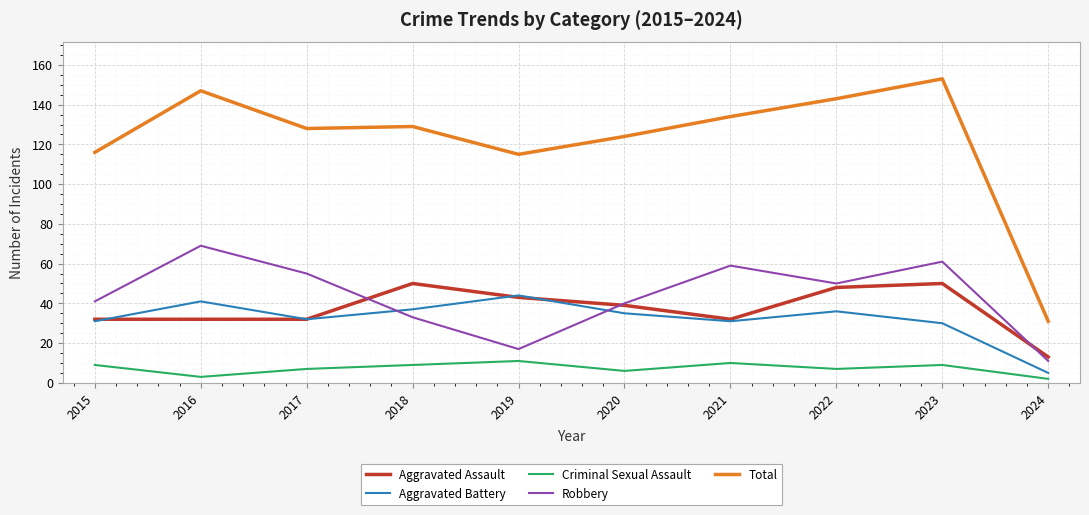

How many lines are shown in the chart?

5